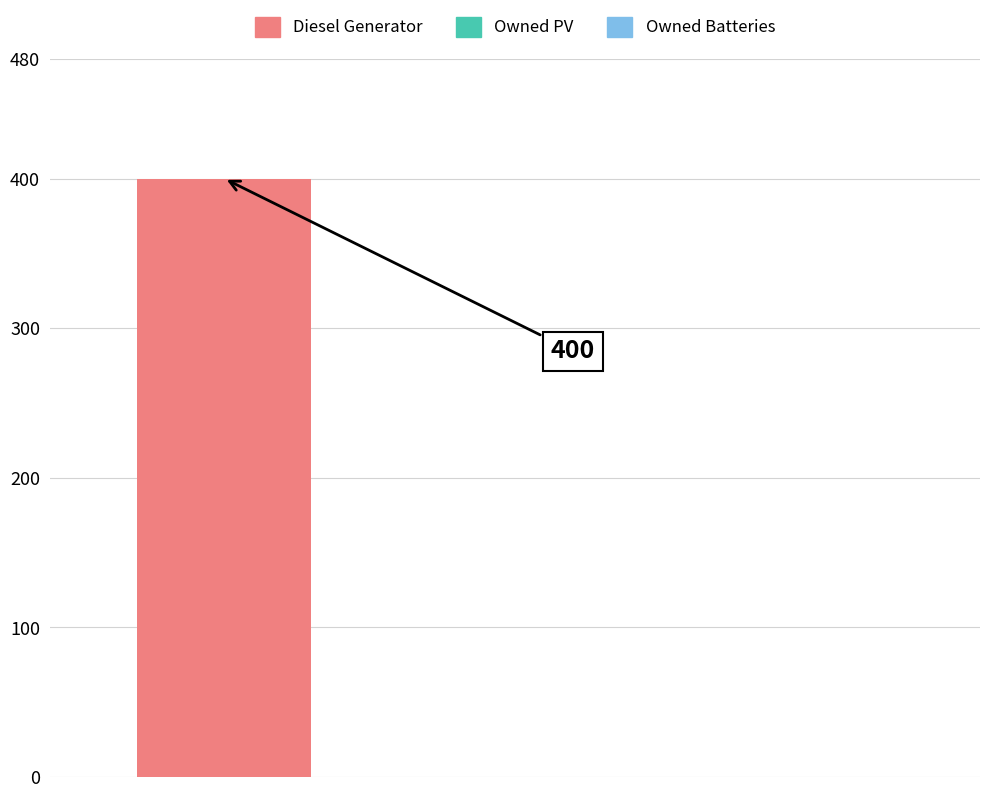

Between 3 and 14, which series saw the biggest shift?

Diesel Generator